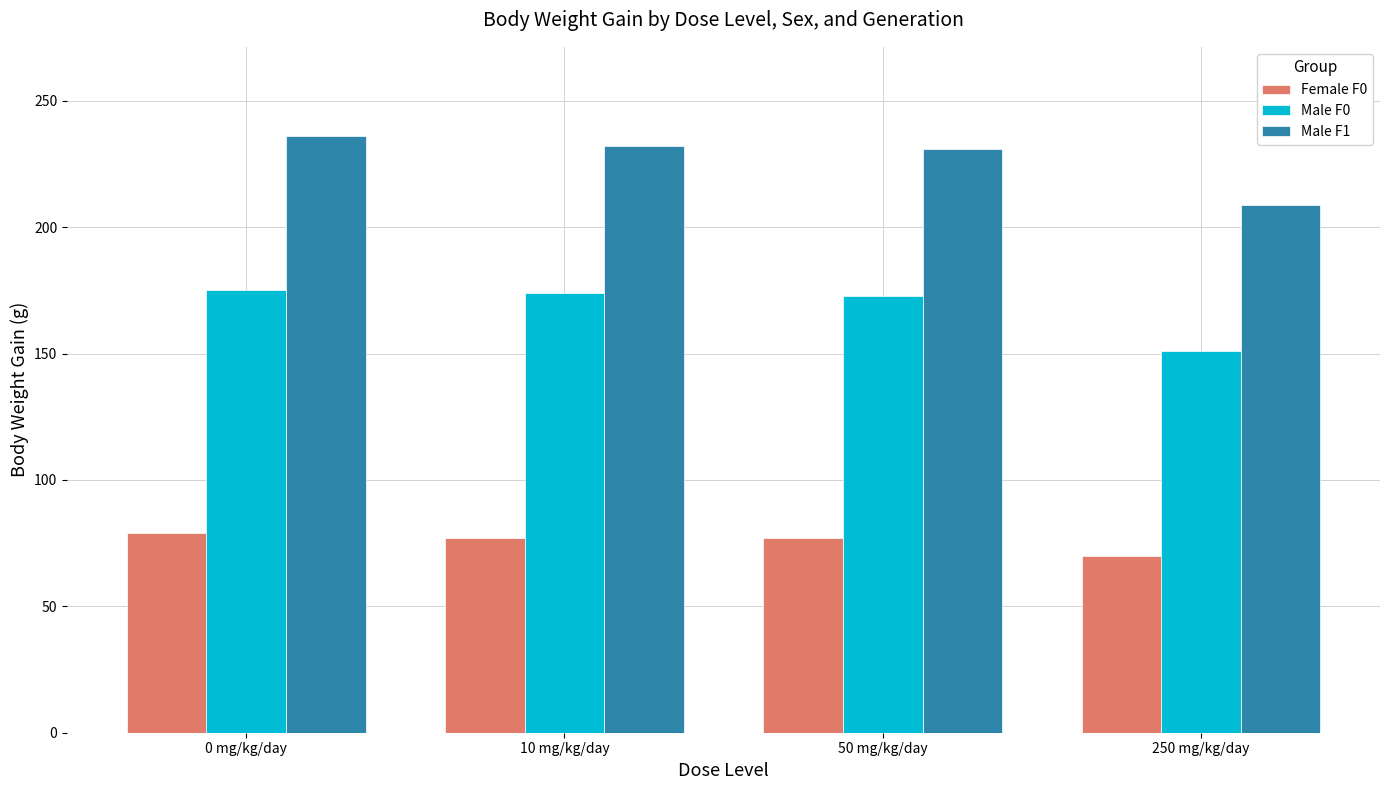

At how many categories does at least one series exceed 89?

4